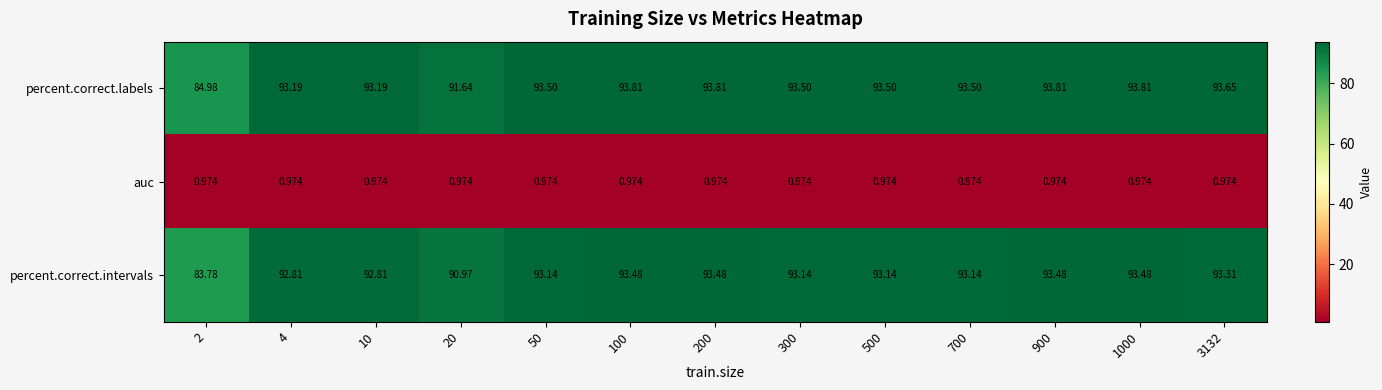

Which series has the widest spread of values?

percent.correct.intervals